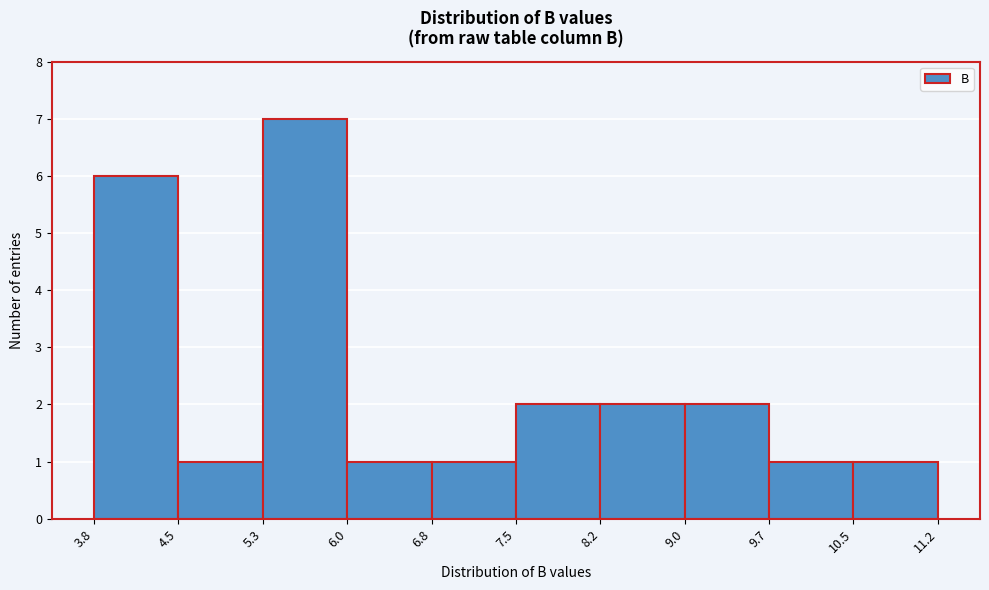

Reading left to right, transcribe this chart: for each bar, give the range it covers on the x-axis and its height. The values are not printed on the chart, so give them approximately, as read against the axis.

3.8 to 4.5: 6
4.5 to 5.3: 1
5.3 to 6.0: 7
6.0 to 6.8: 1
6.8 to 7.5: 1
7.5 to 8.2: 2
8.2 to 9.0: 2
9.0 to 9.7: 2
9.7 to 10.5: 1
10.5 to 11.2: 1